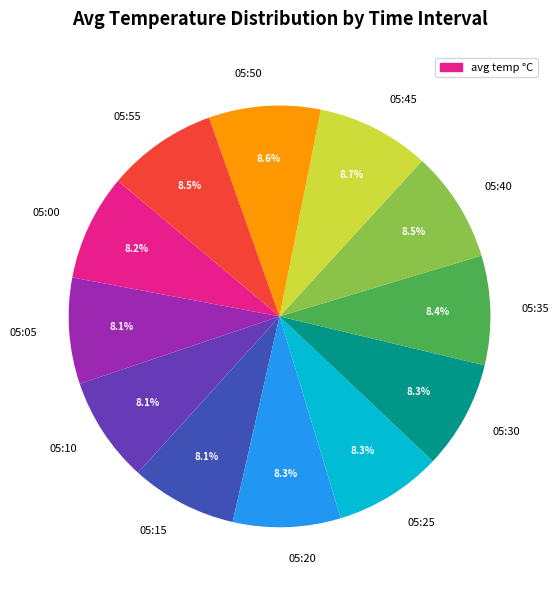

How much of the chart is everything except 05:20?

91.7%